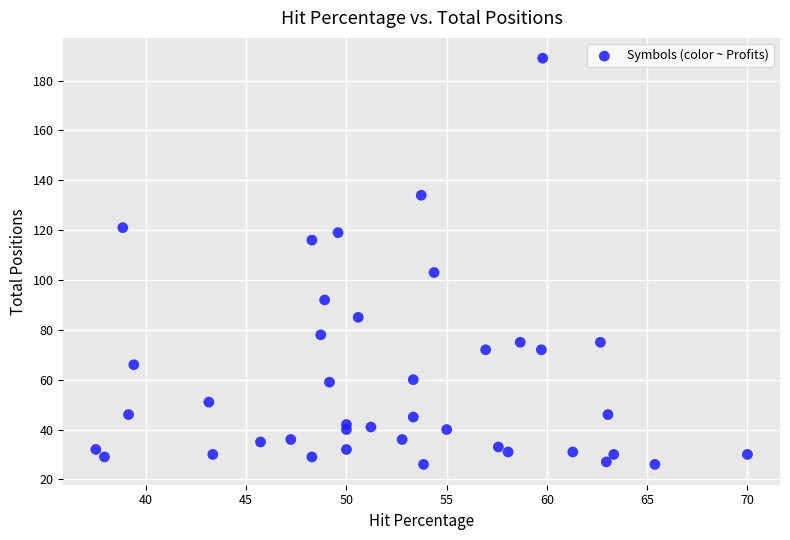

What Y value in the scatter plot is closest to 107?

103